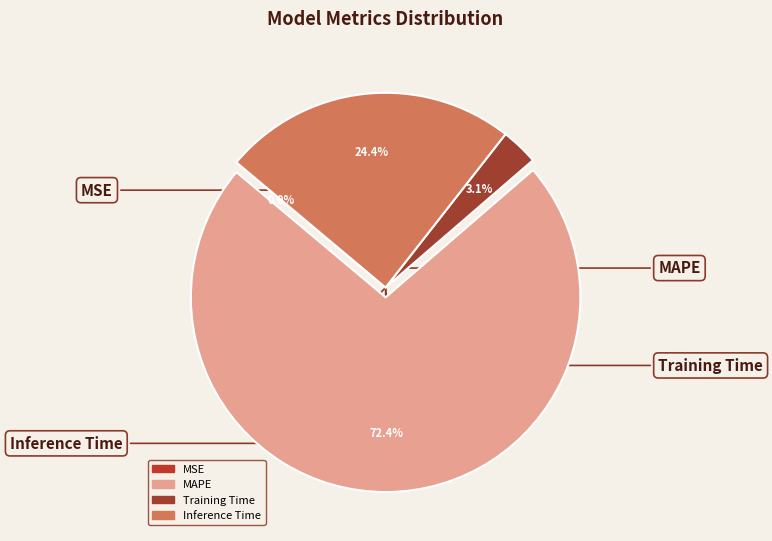

Which category has the biggest portion of the pie?

MAPE